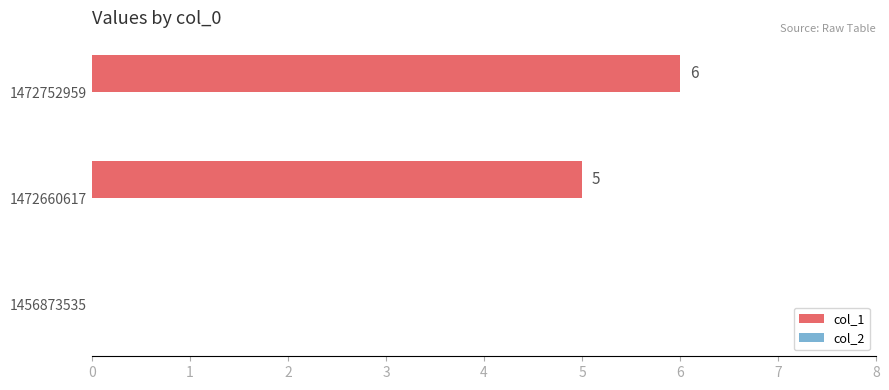

Is it true that the value at 1456873535 is 0?

True